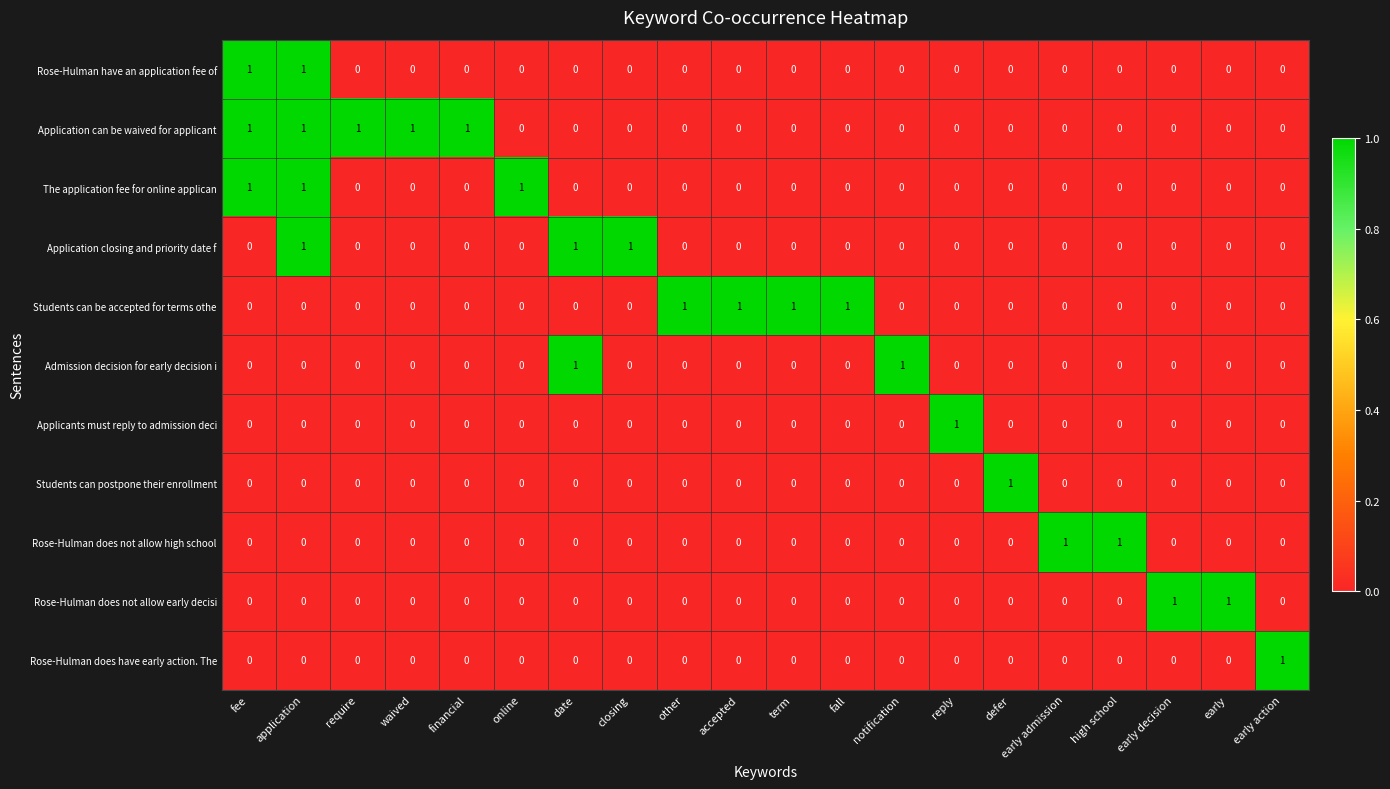

Which series has the largest total across all categories?

Application can be waived for applicant